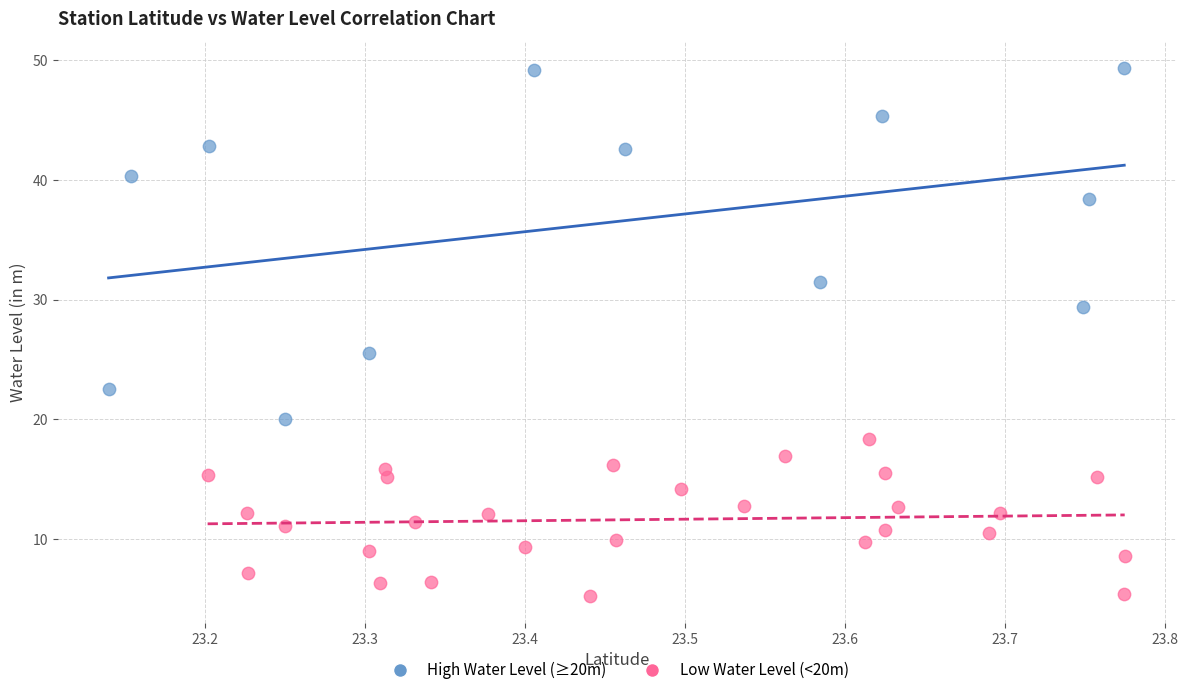

Which series has the largest Y range (max minus min)?

High Water Level (≥20m)